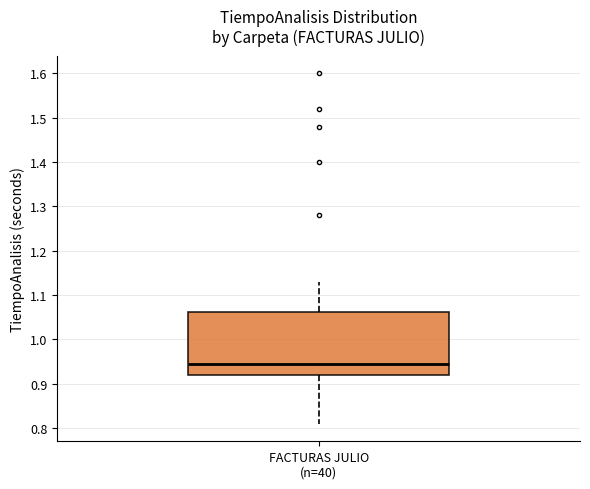

Read this box plot against the y-axis: the position of the median line, the range covered by the box, and the ends of both whiskers. The values are not printed on the chart, so give them approximately, as read against the axis.

median 0.95, box 0.92 to 1.06, whiskers 0.81 to 1.13